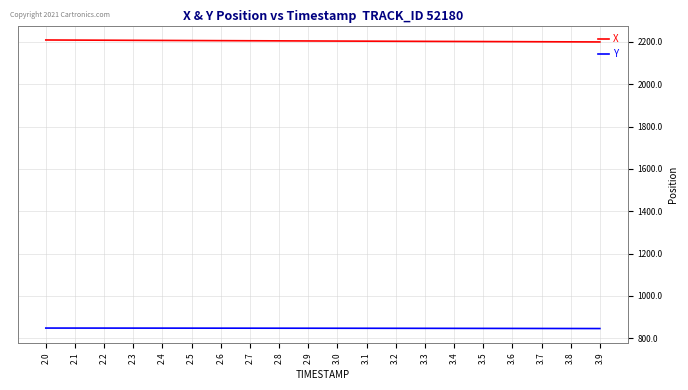

The Y series shows 1129.0 at 2.7. True or false?

False